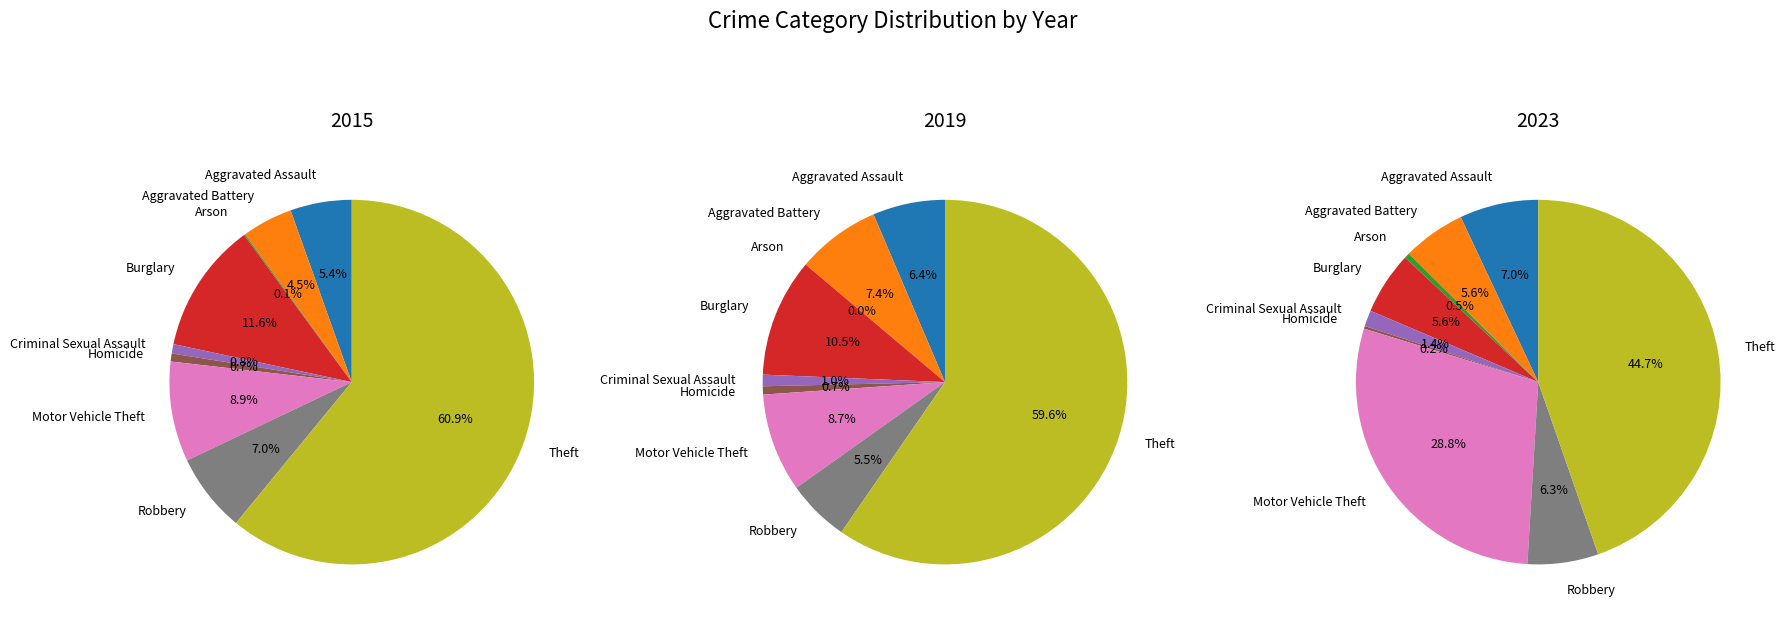

True or false: Motor Vehicle Theft accounts for 9% of the total.

True